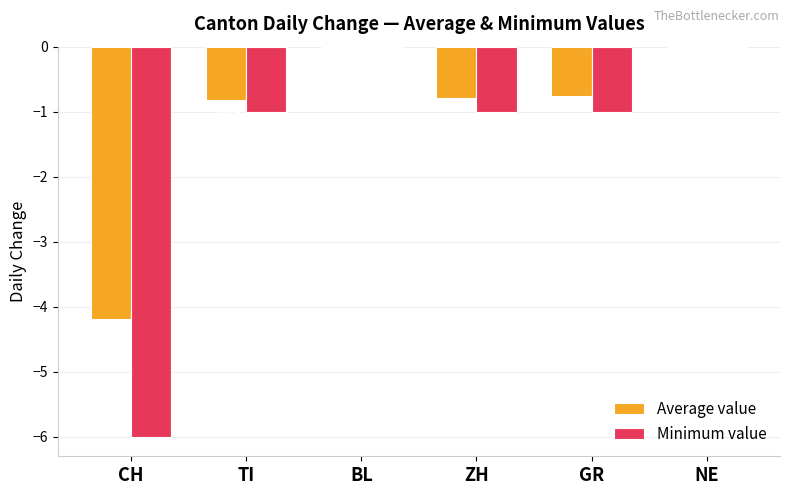

Which series has the largest total across all categories?

Average value